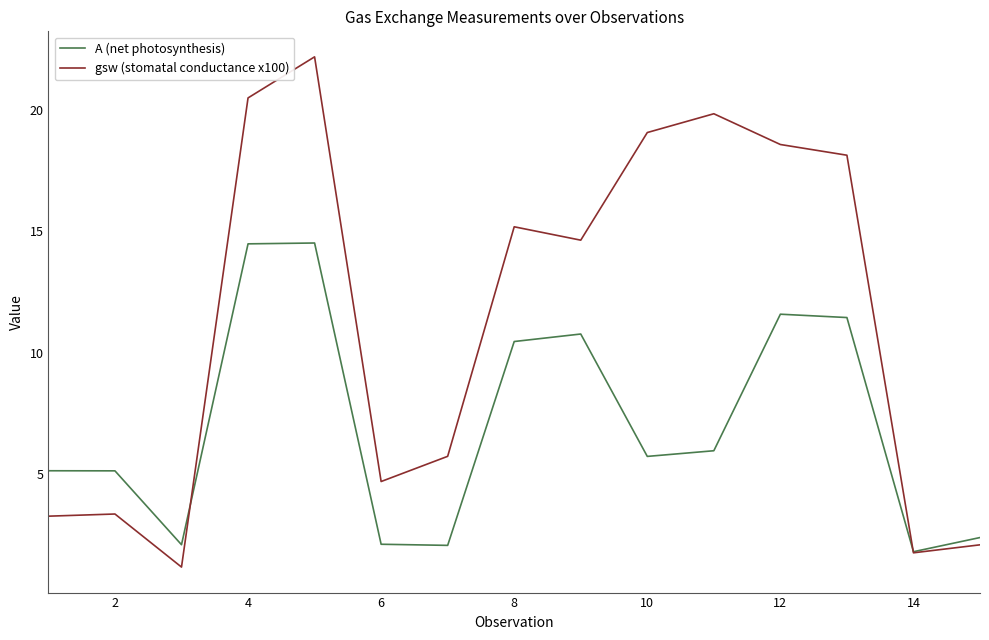

List the series in order of their overall mean, lowest first.

A (net photosynthesis), gsw (stomatal conductance x100)